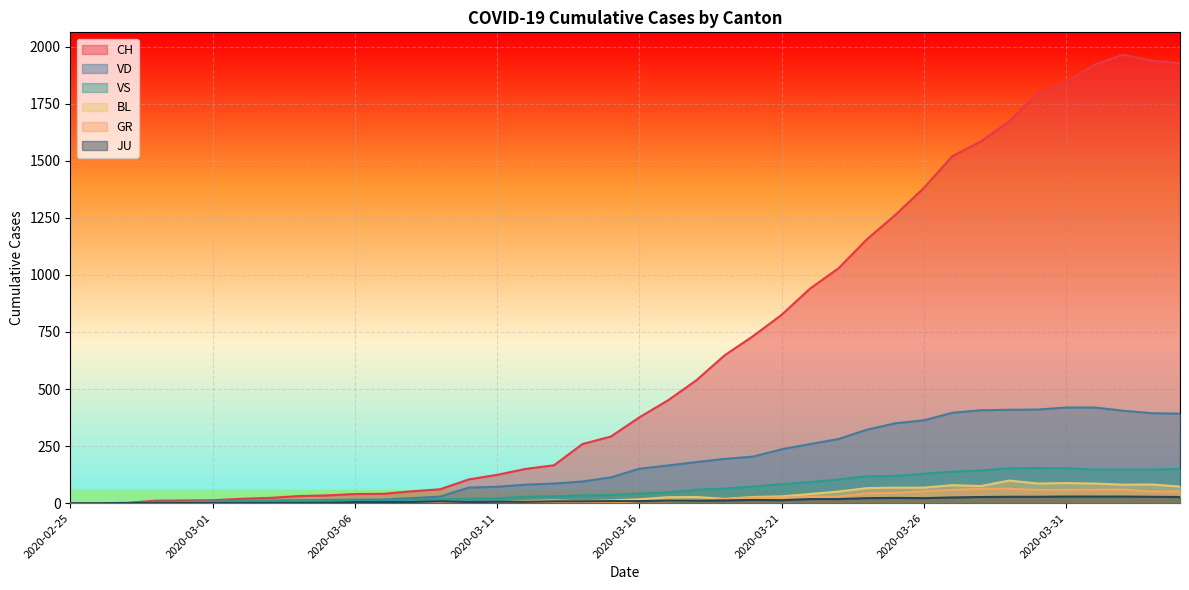

What is the label of the 13th point from the right?

2020-03-23